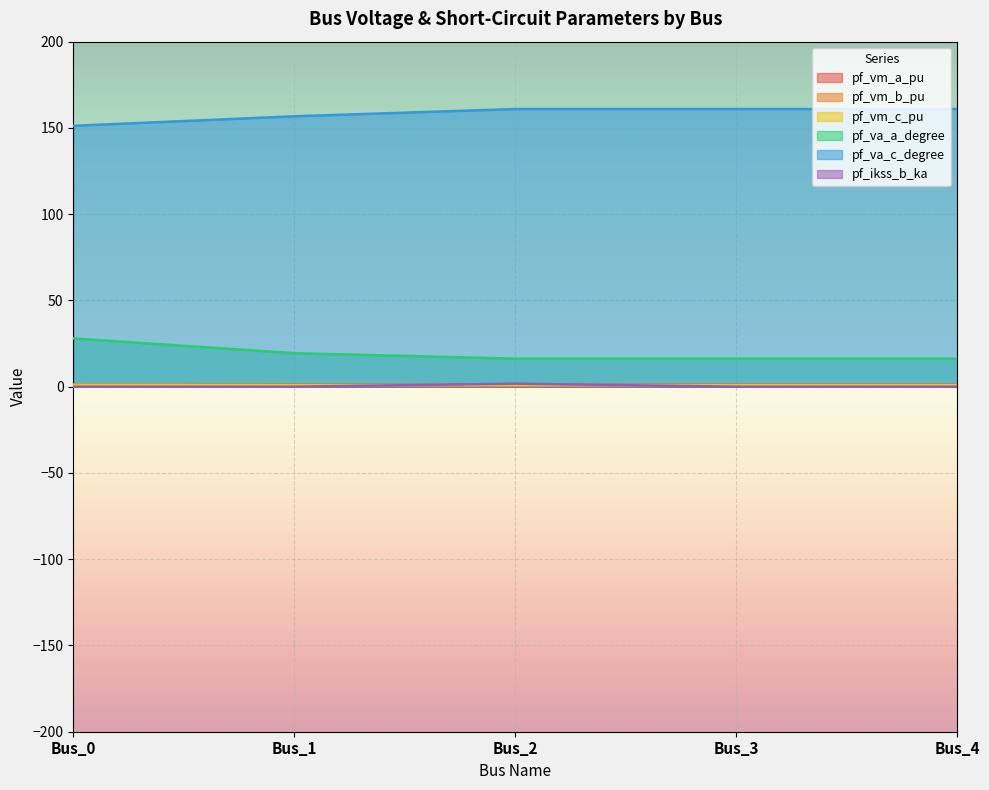

How many lines are shown in the chart?

6